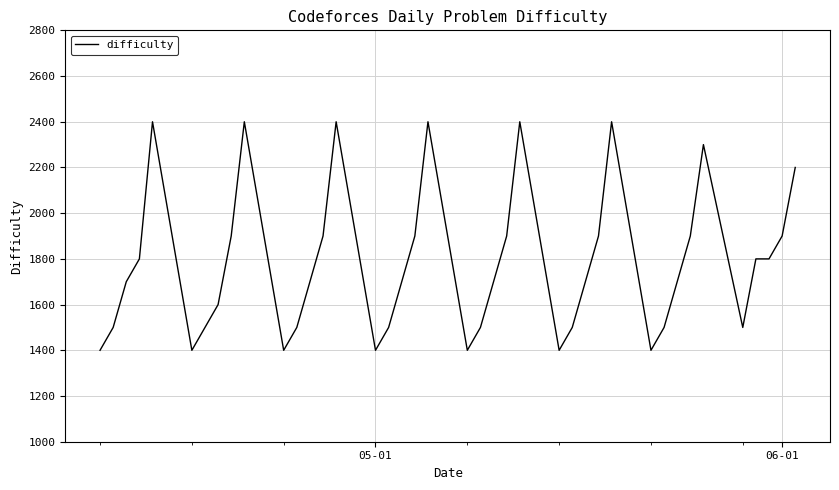

What is the difference between the second highest and second lowest values?

1000